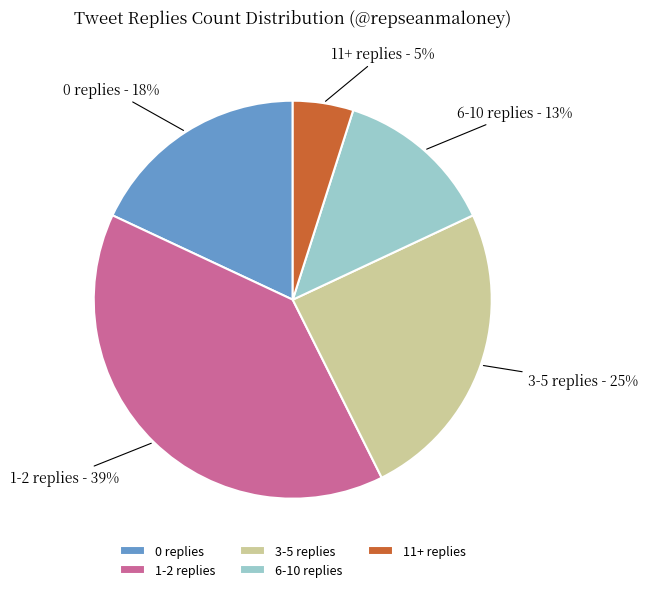

How many slices are in this pie chart?

5